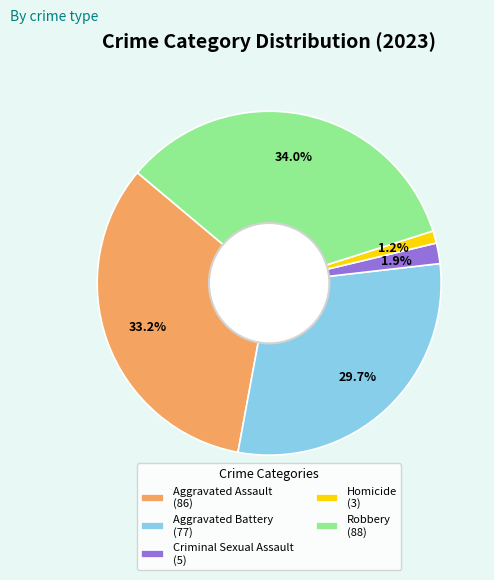

To the nearest percent, what is the difference between the Robbery and Aggravated Battery slice percentages?

4%